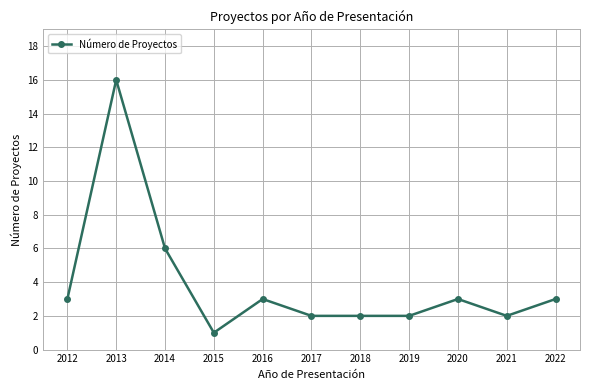

Which has a higher value, 2020 or 2017?

2020